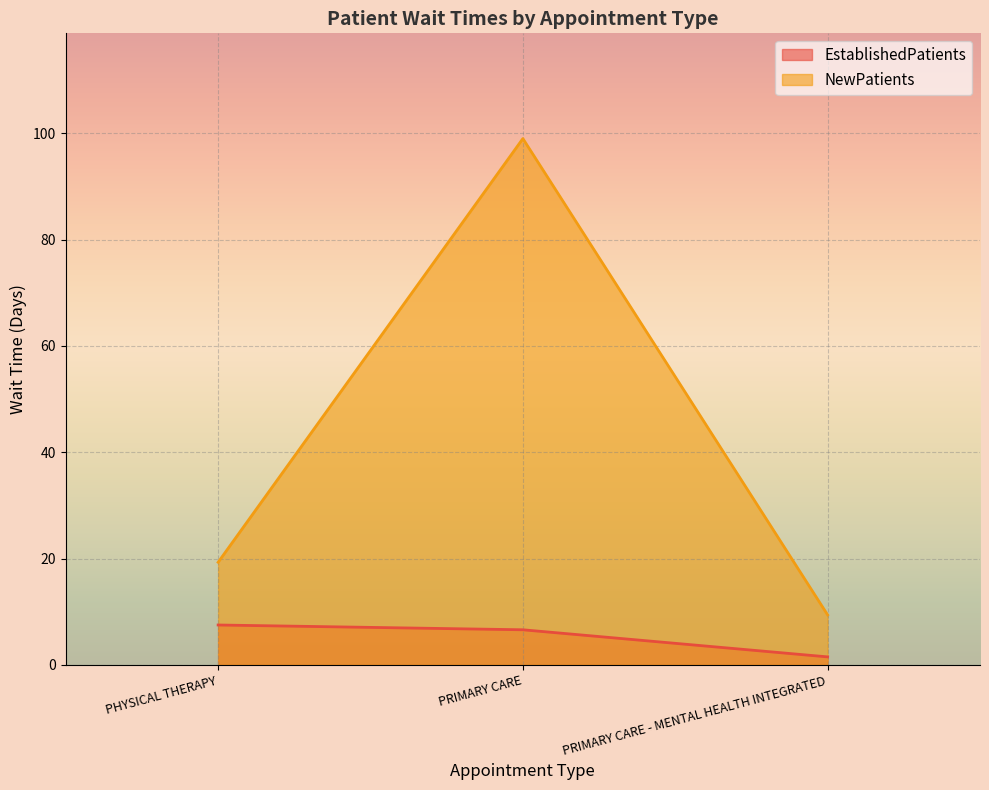

How many values in the EstablishedPatients series are below 6?

1